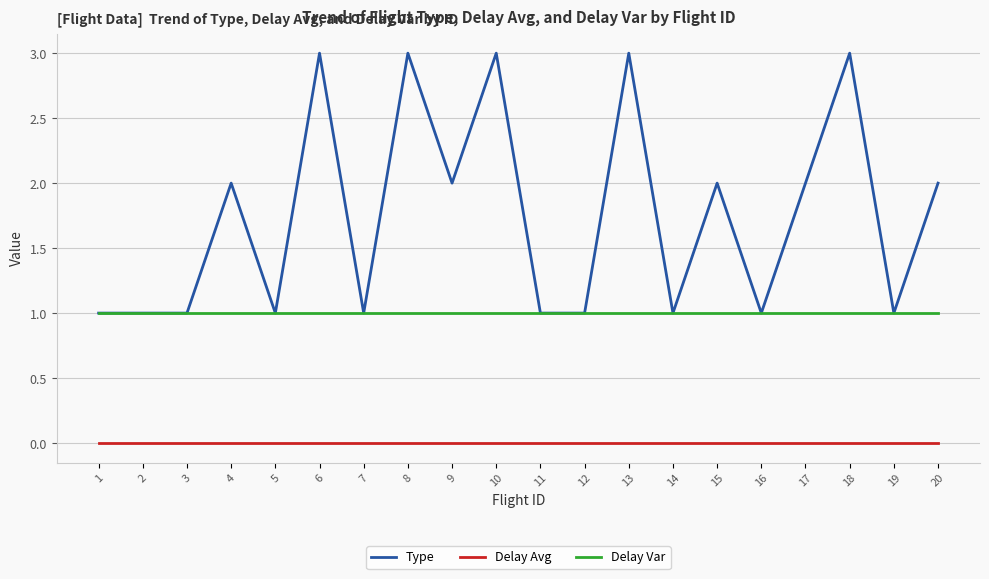

The value of Delay Var at 18 is 1. True or false?

True